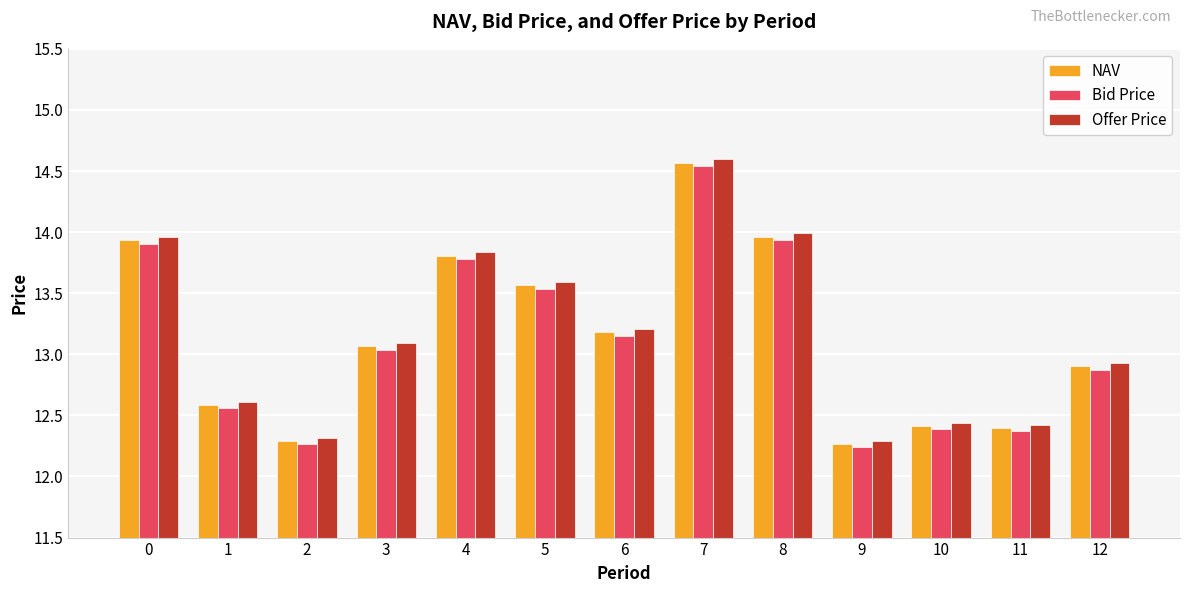

Between 2 and 3, which series saw the biggest shift?

Offer Price